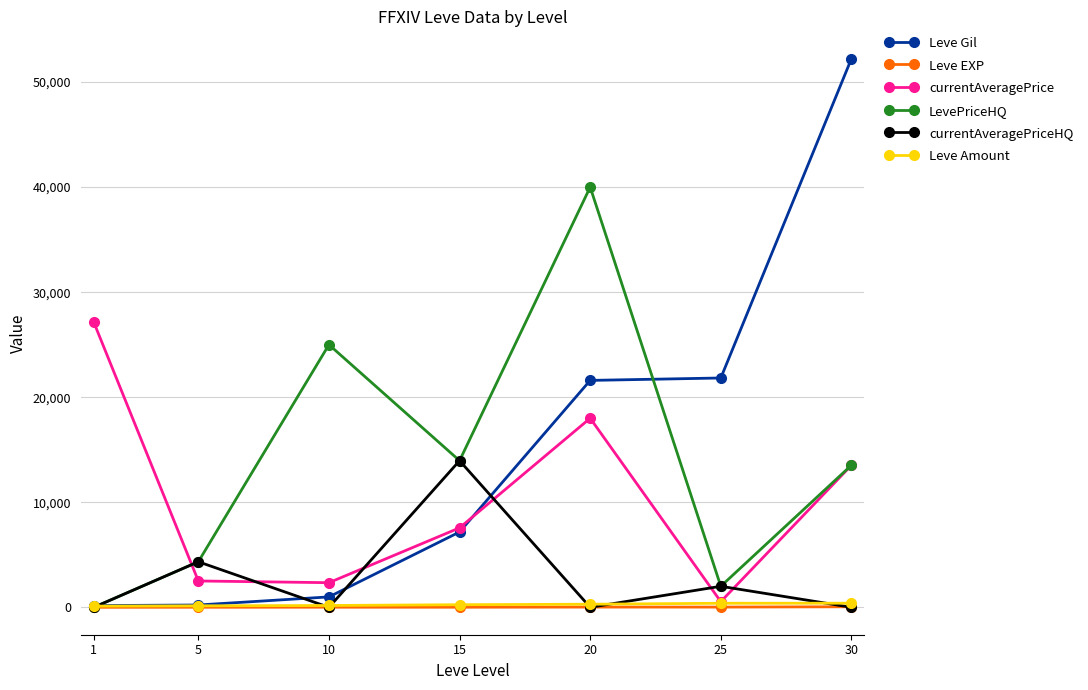

What is the greatest value displayed?

52220